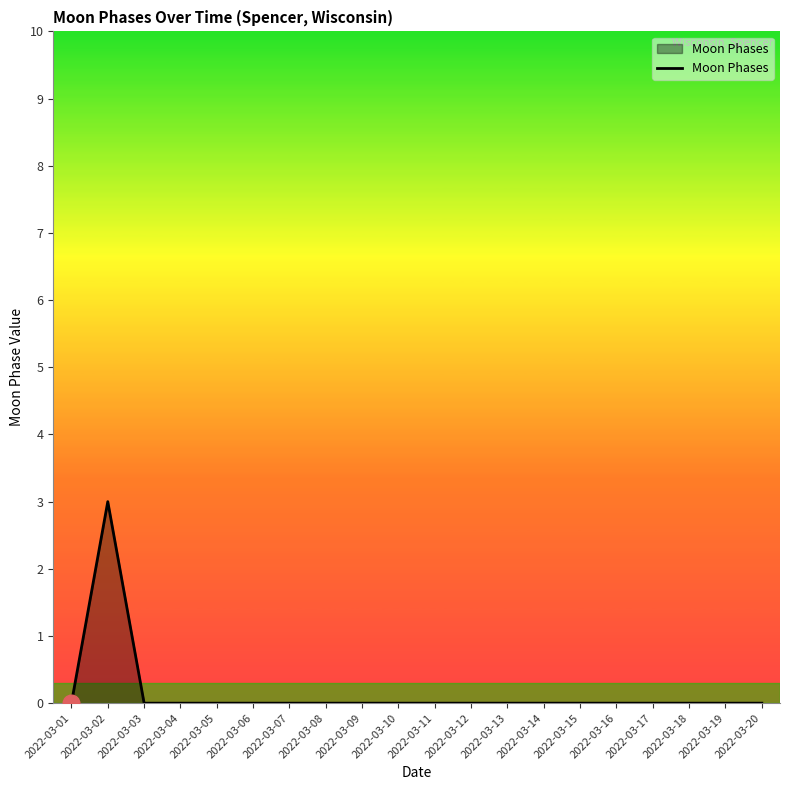

How many lines are shown in the chart?

1